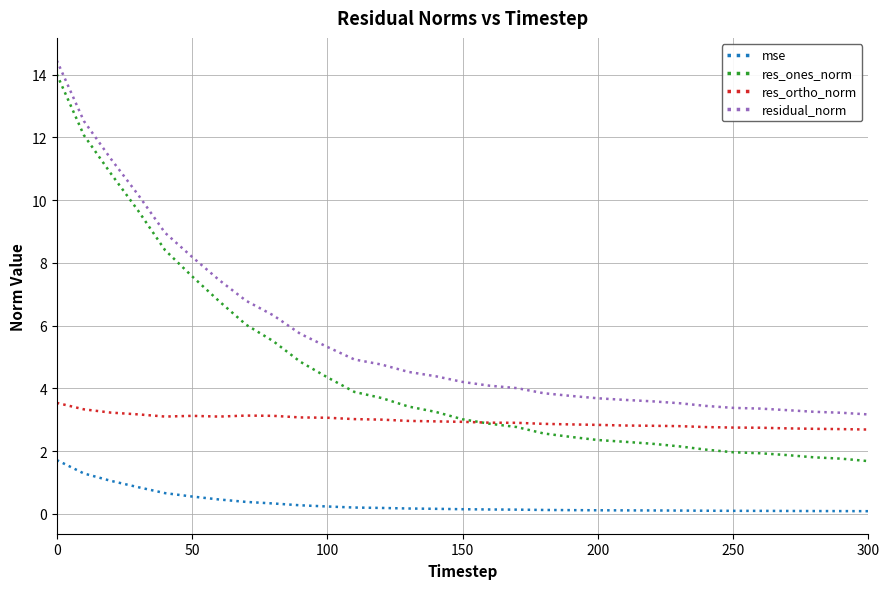

Is this an area chart (filled region under the line)?

No